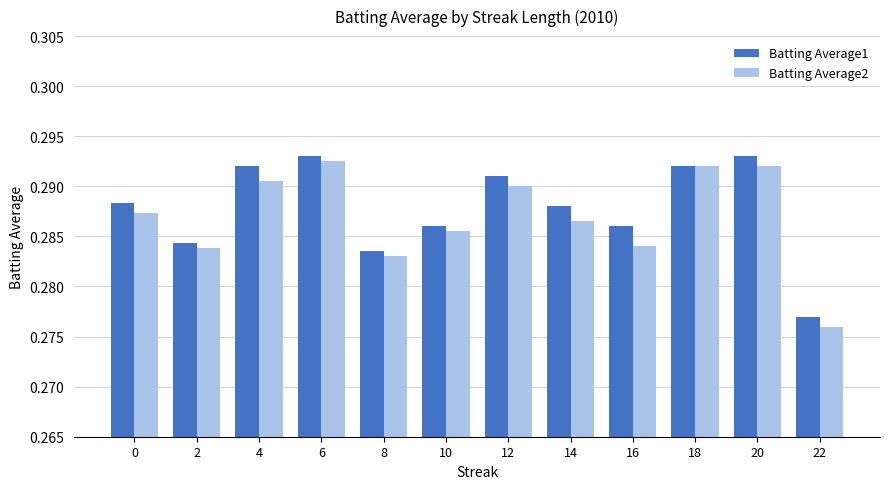

What is the sum of all Batting Average2 values?

3.4